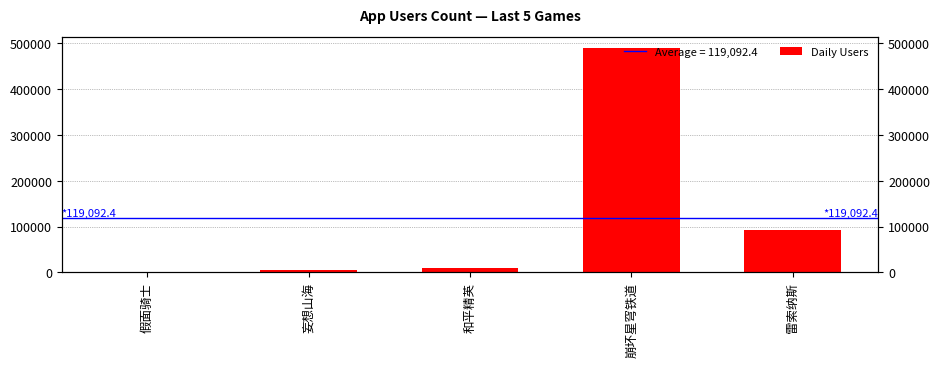

Reading right to left, list all the values displayed in this chart.

雷索纳斯=92389	崩坏星穹铁道=489323	和平精英=9304	妄想山海=4434	假面骑士=12